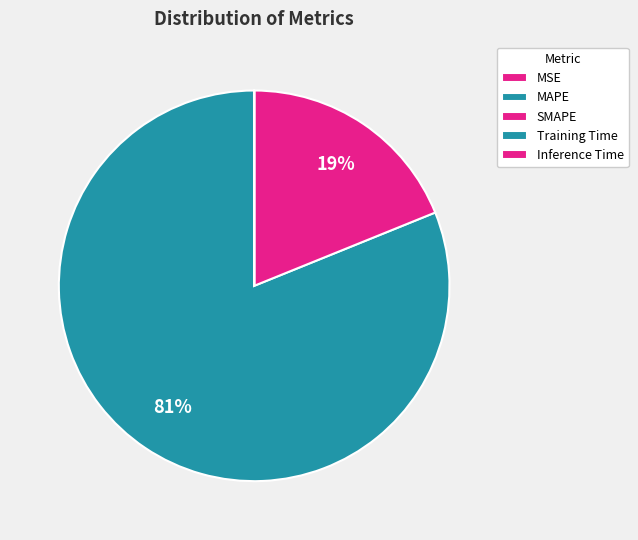

What is the change in value from MSE to Training Time?

-0.1